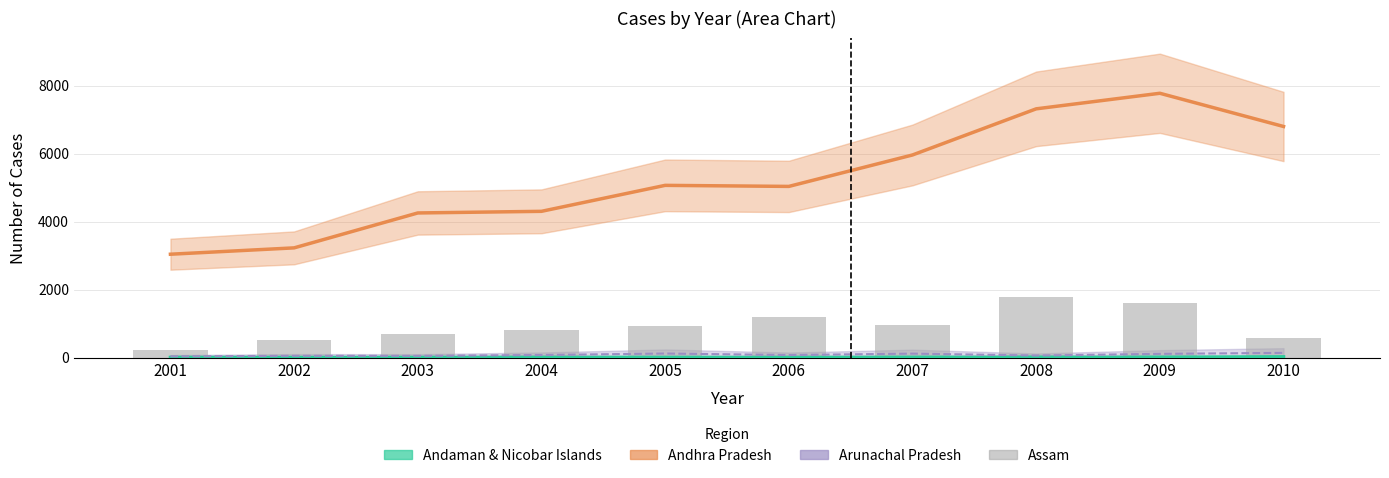

Reading left to right, extract all data points from this chart.

2001=220	2002=507	2003=707	2004=823	2005=933	2006=1195	2007=953	2008=1790	2009=1603	2010=574